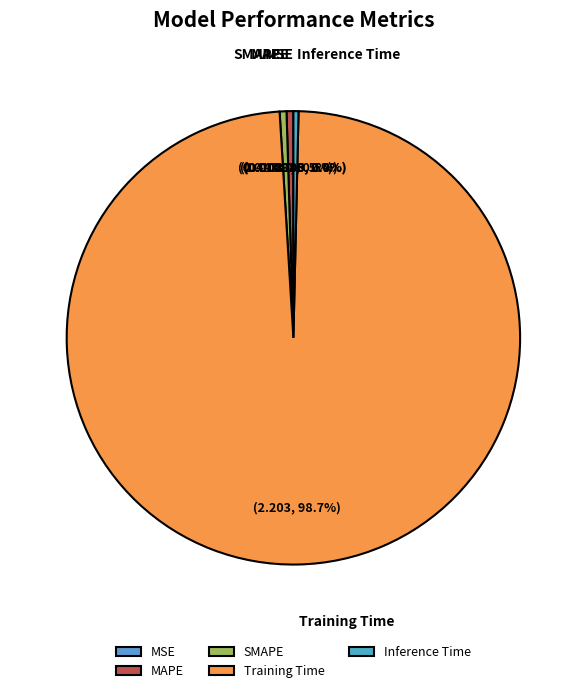

Is the sum of SMAPE and Training Time greater than half?

Yes